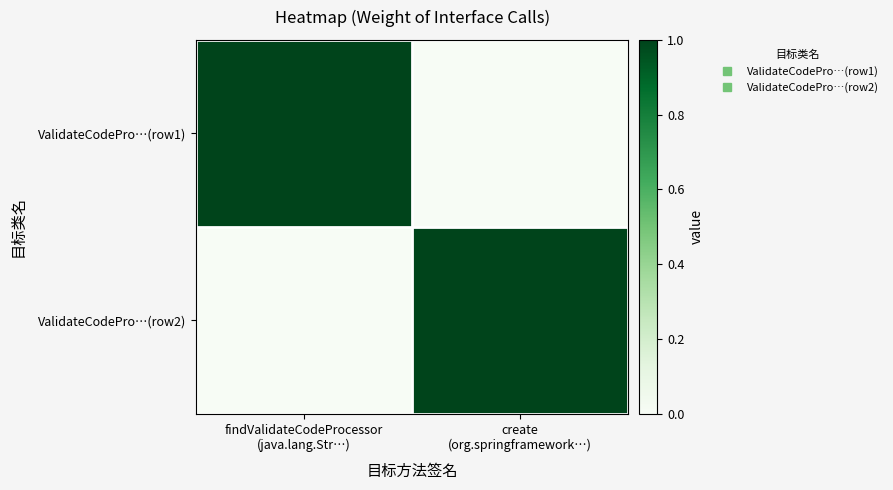

At create (org.springframework…), list the series in order from smallest to largest.

ValidateCodePro…(row1), ValidateCodePro…(row2)